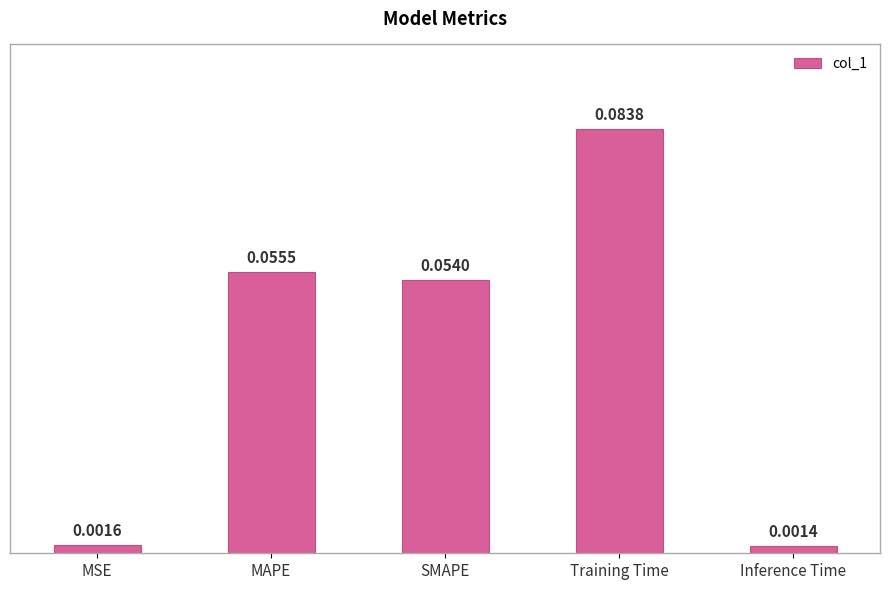

Count the number of data series in this chart.

1